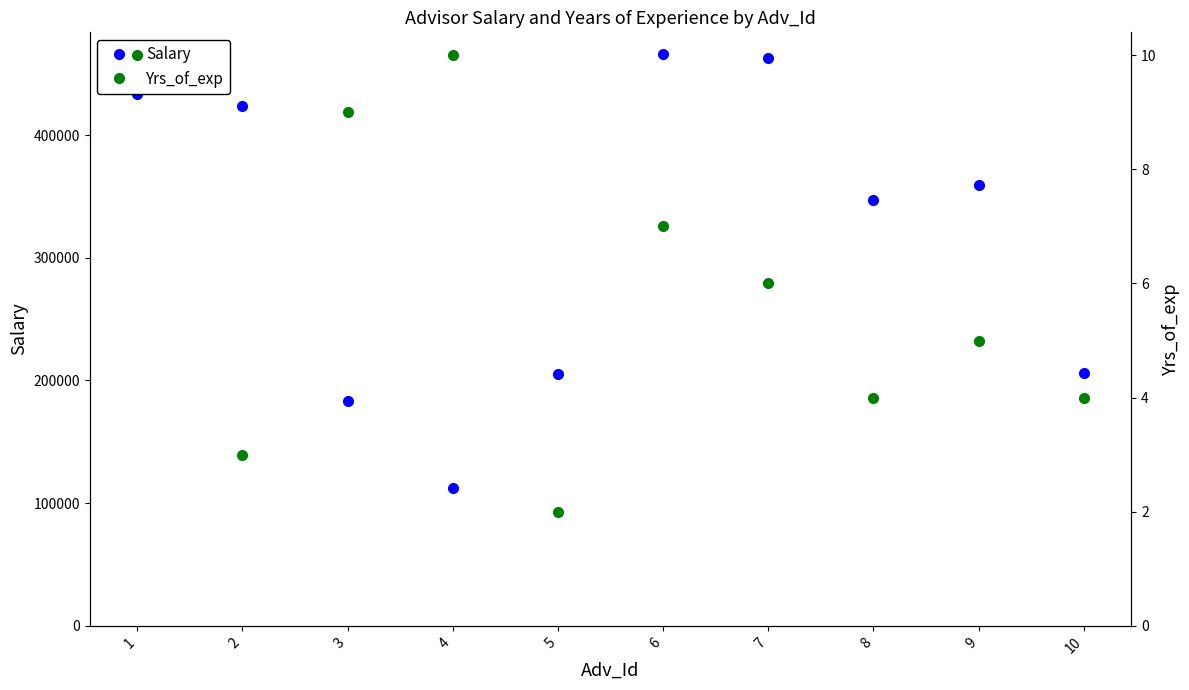

In Yrs_of_exp, how many points are lower than both neighbors (excluding endpoints)?

3